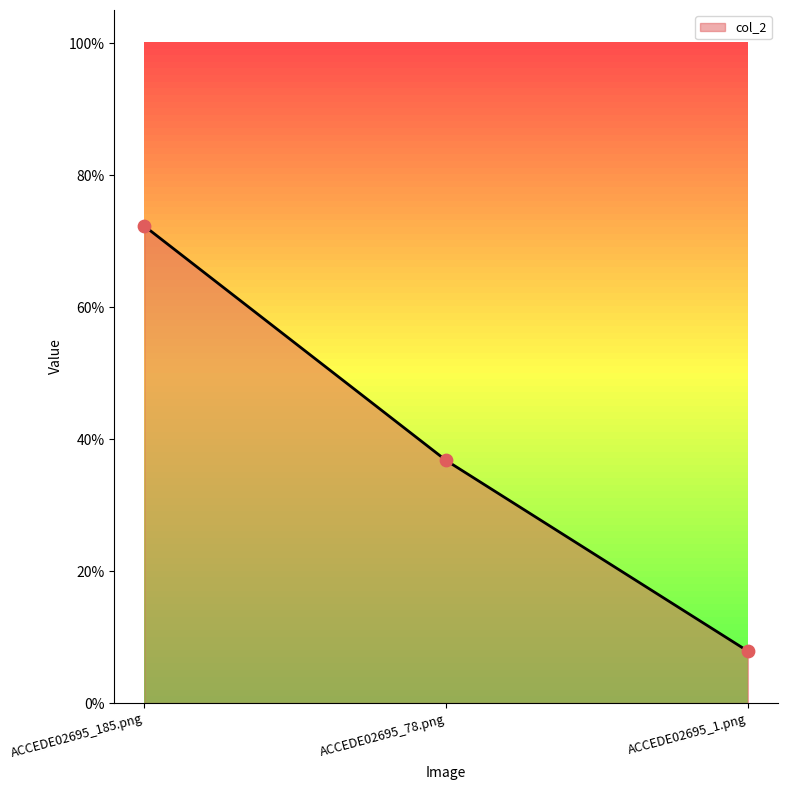

Which has a higher value, ACCEDE02695_1.png or ACCEDE02695_185.png?

ACCEDE02695_185.png